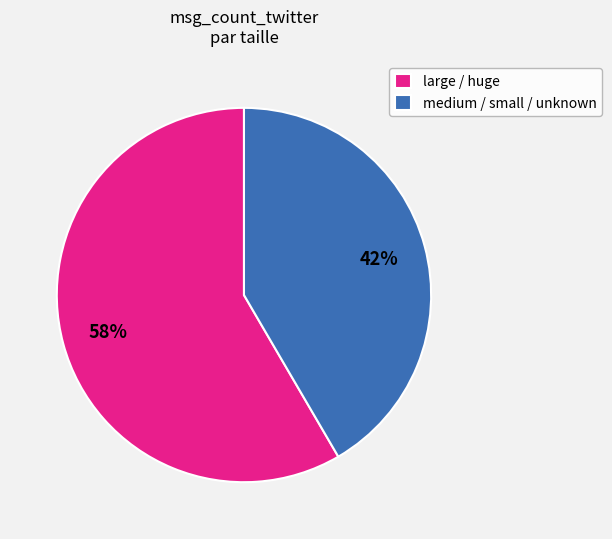

What is the ratio of the value at large / huge to the value at medium / small / unknown?

1.4